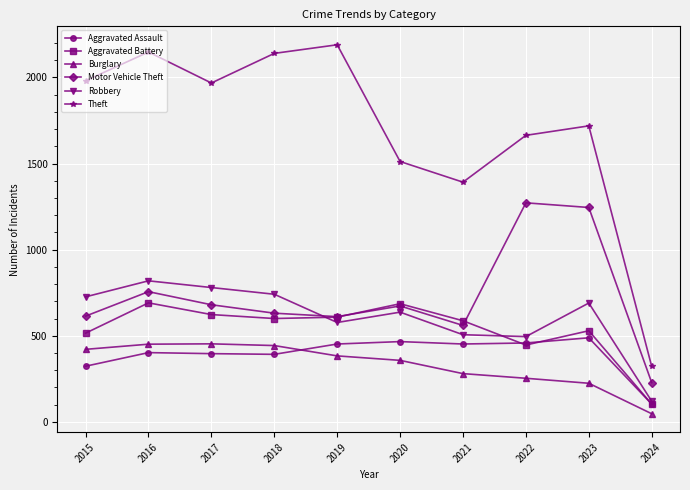

Which series ends up on top after the final intersection of Aggravated Assault and Burglary?

Aggravated Assault